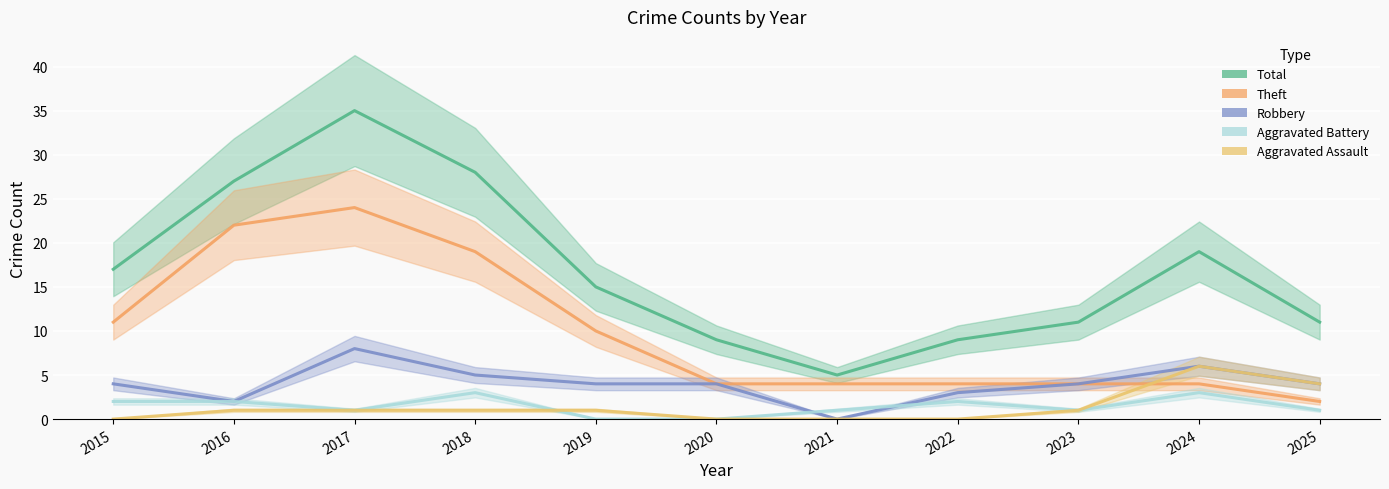

Where is Robbery nearest to the value 4?

2015